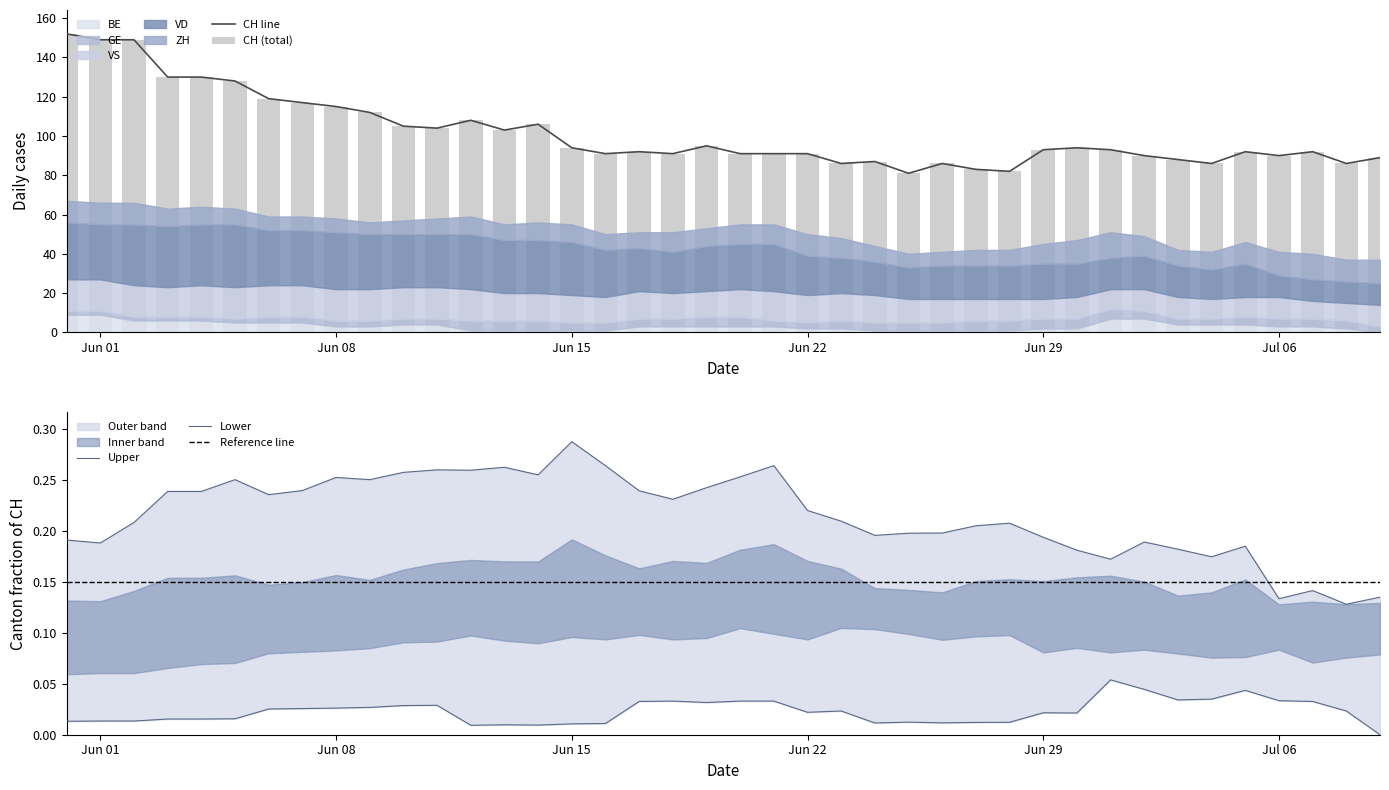

What is the sum of the CH values at 2 and 25?

230